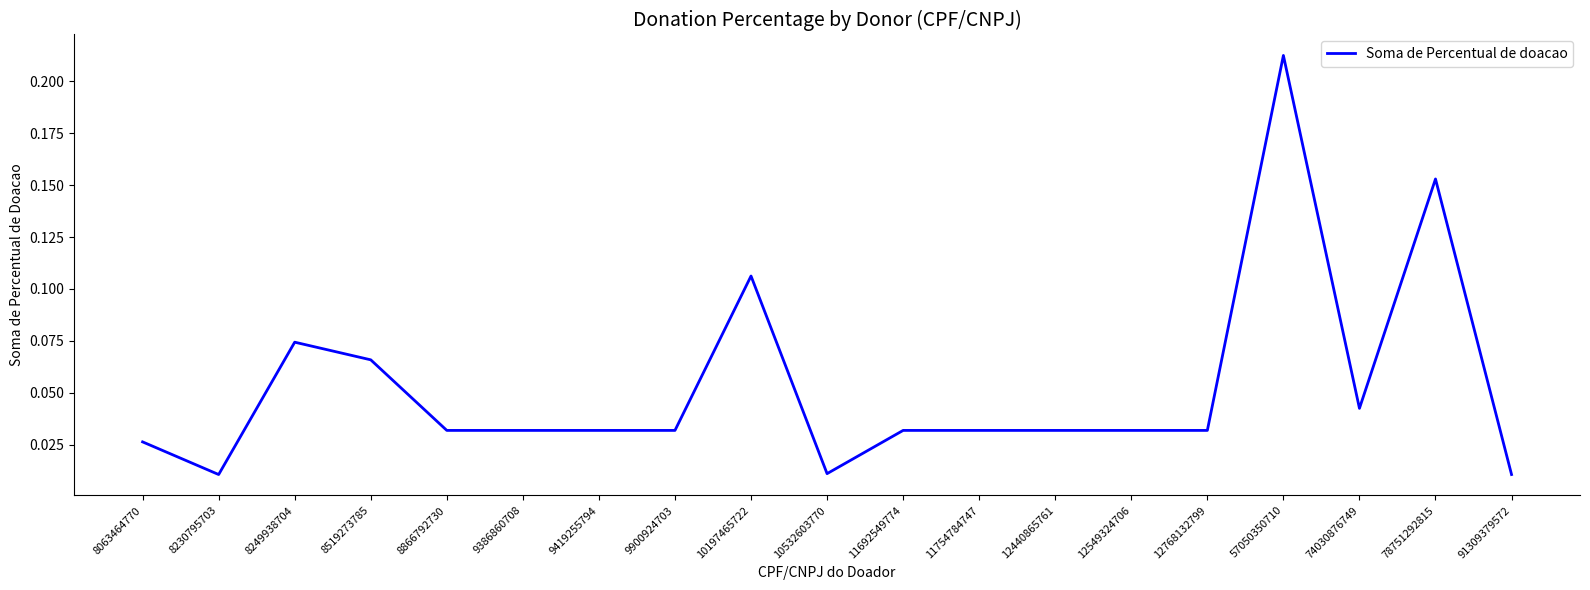

True or false: the data has more than 1 interior local peaks.

True